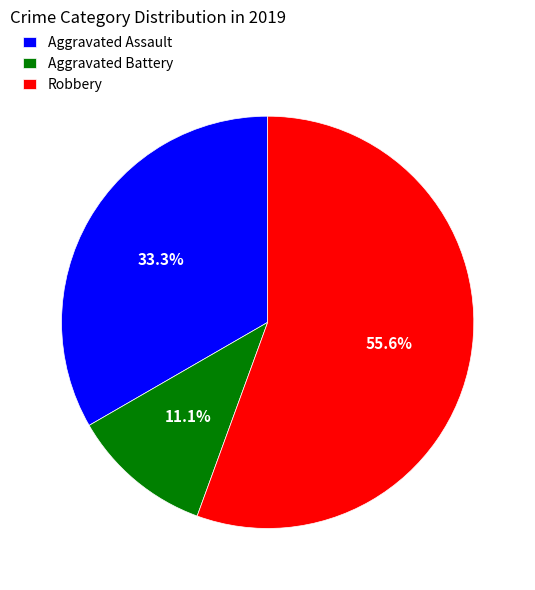

True or false: Aggravated Battery accounts for 4% of the total.

False